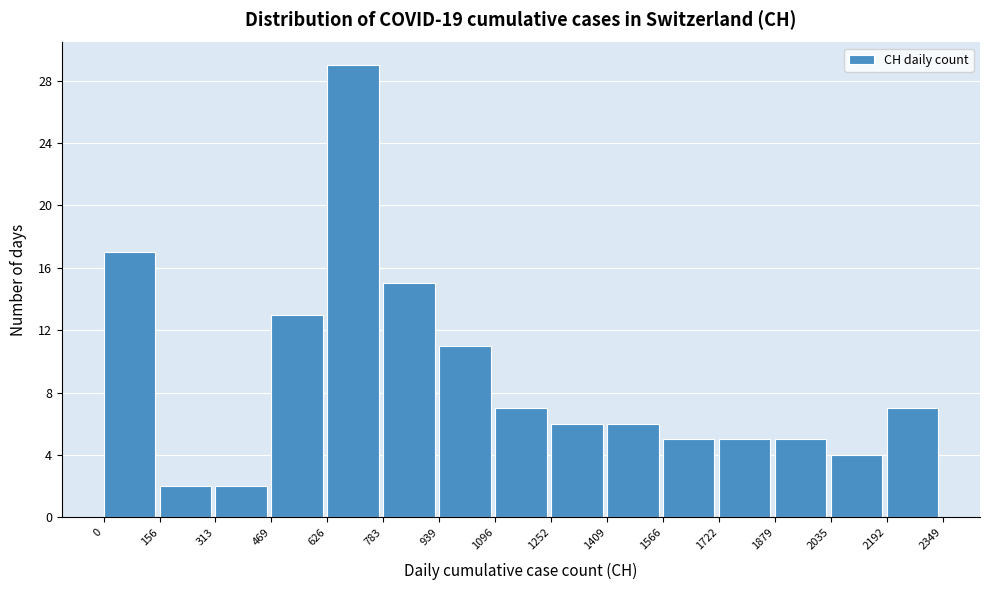

Reading left to right, list every bar in this chart as the range it spans on the x-axis followed by its height. The values are not printed on the chart, so give them approximately, as read against the axis.

0 to 156: 17
156 to 313: 2
313 to 469: 2
469 to 626: 13
626 to 783: 29
783 to 939: 15
939 to 1096: 11
1096 to 1252: 7
1252 to 1409: 6
1409 to 1566: 6
1566 to 1722: 5
1722 to 1879: 5
1879 to 2035: 5
2035 to 2192: 4
2192 to 2349: 7